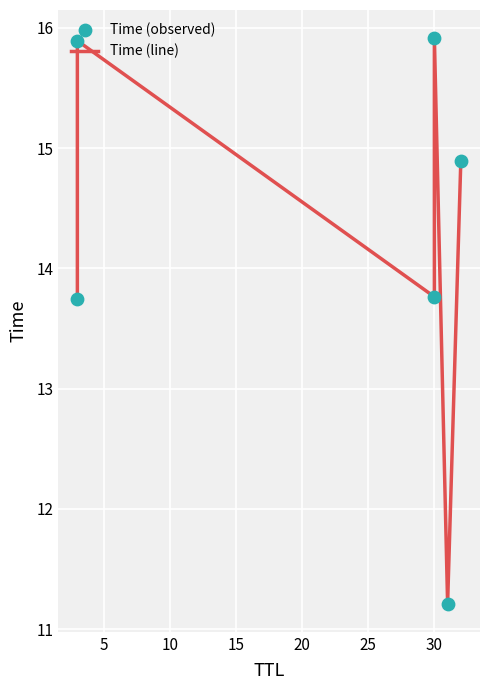

Which series reaches the maximum Y coordinate?

Time (line)